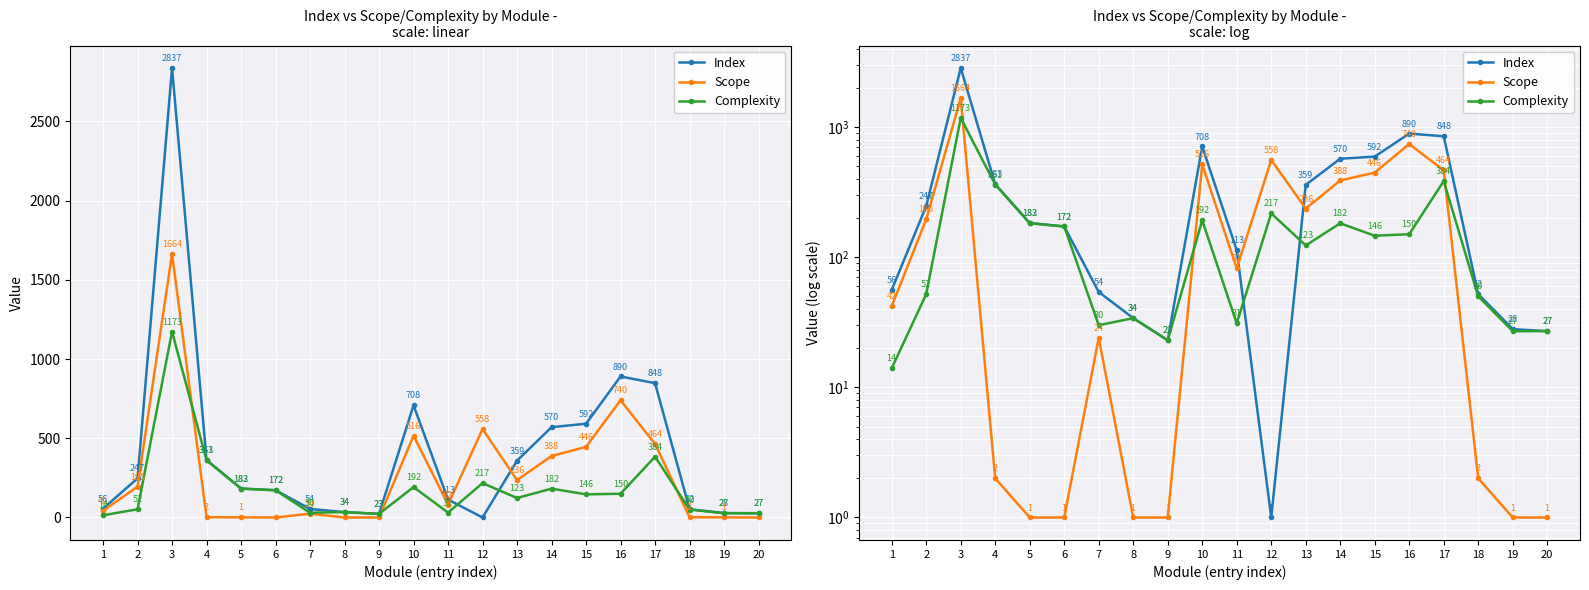

How many lines are shown in the chart?

3